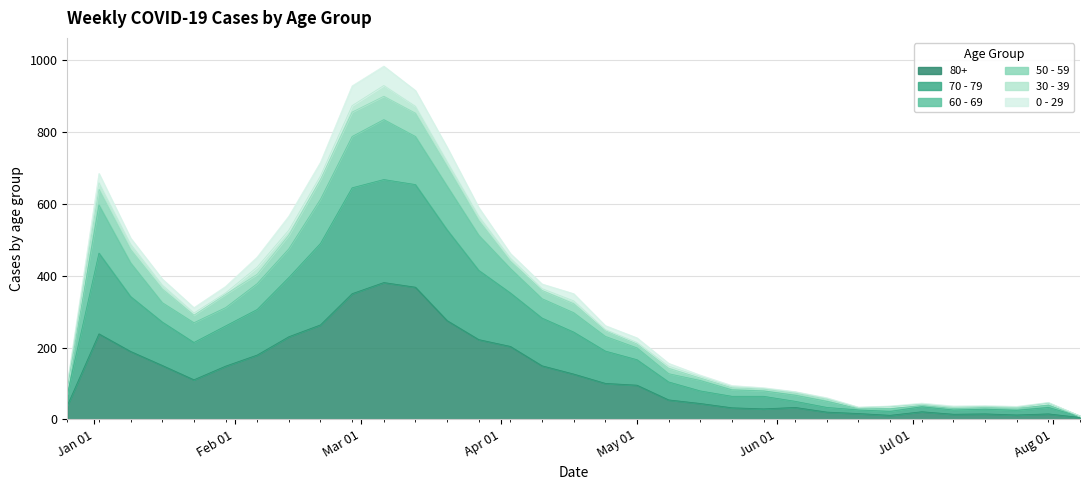

What are all the series names shown in the legend?

80+, 70 - 79, 60 - 69, 50 - 59, 30 - 39, 0 - 29